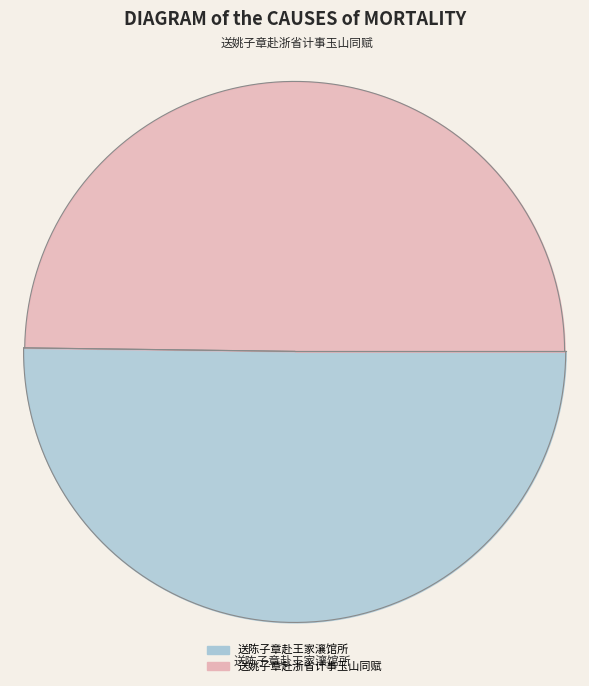

What is the largest slice in the pie chart?

送陈子章赴王家瀼馆所